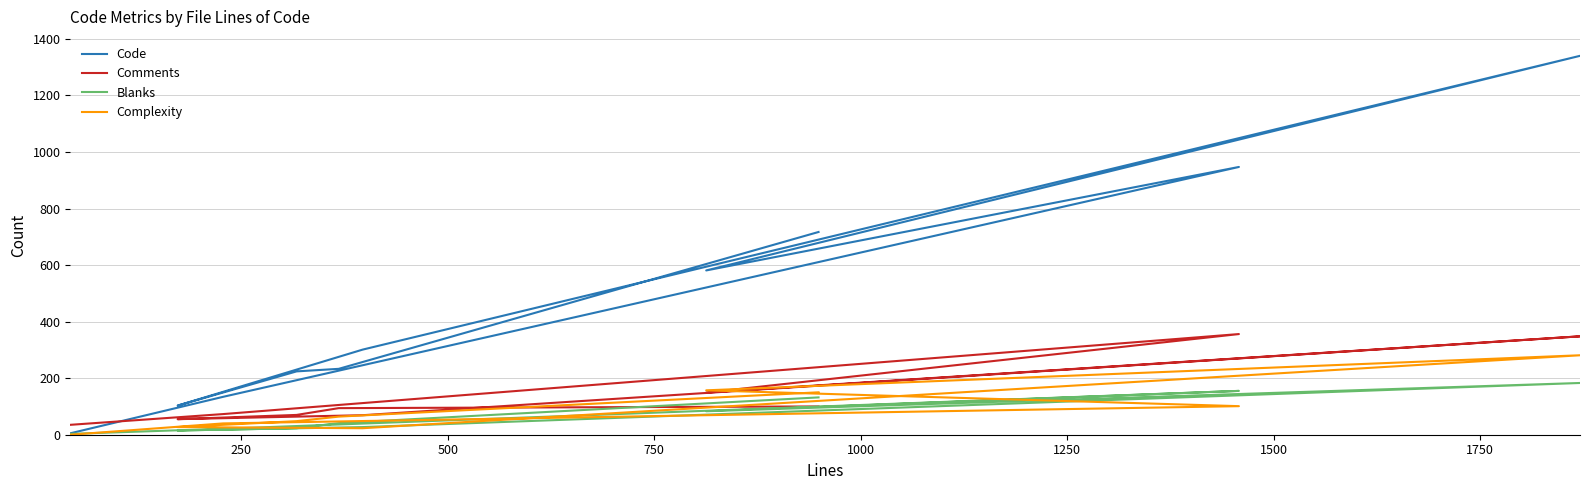

Where is Comments nearest to the value 195?

750